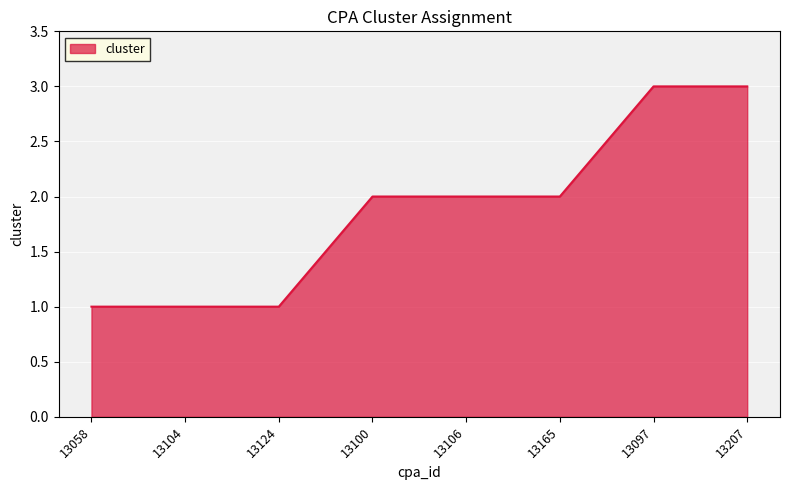

How many series are shown in this chart?

1